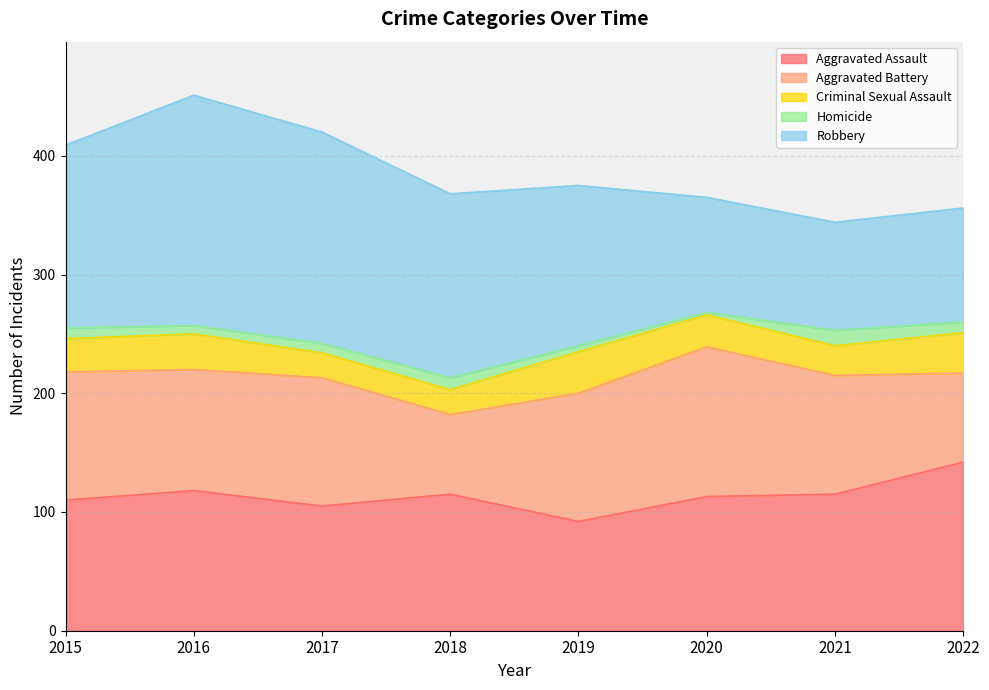

What are all the series names shown in the legend?

Aggravated Assault, Aggravated Battery, Criminal Sexual Assault, Homicide, Robbery